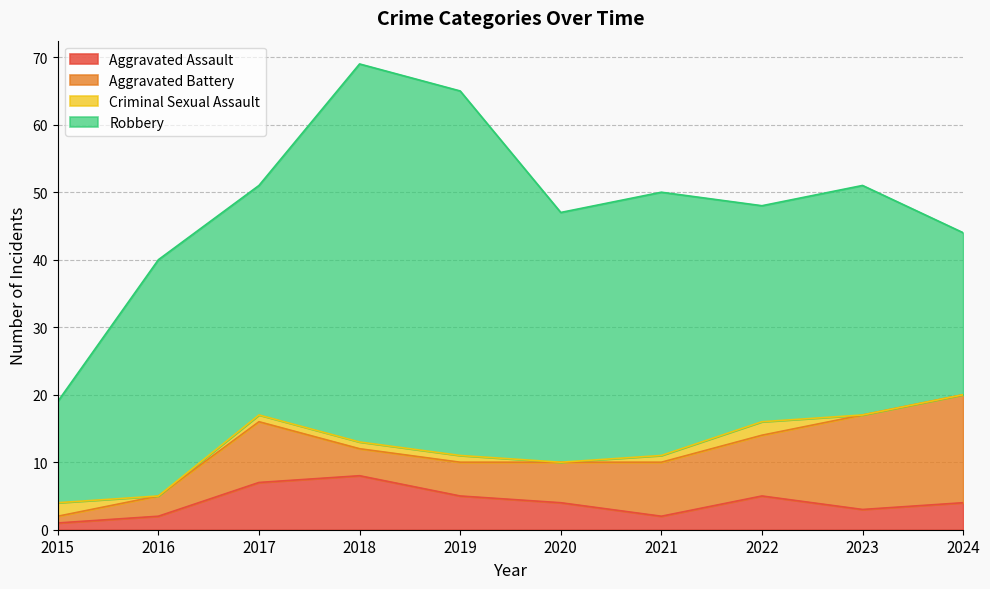

What is the difference between the second highest and second lowest values in the Aggravated Assault series?

5